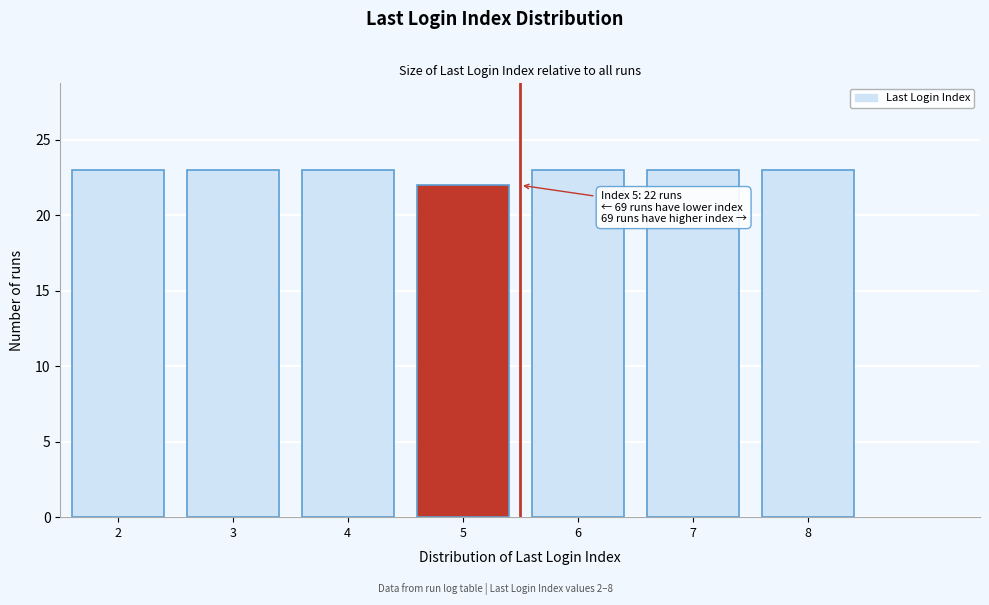

Reading right to left, extract all data points from this chart.

8=23	7=23	6=23	5=22	4=23	3=23	2=23